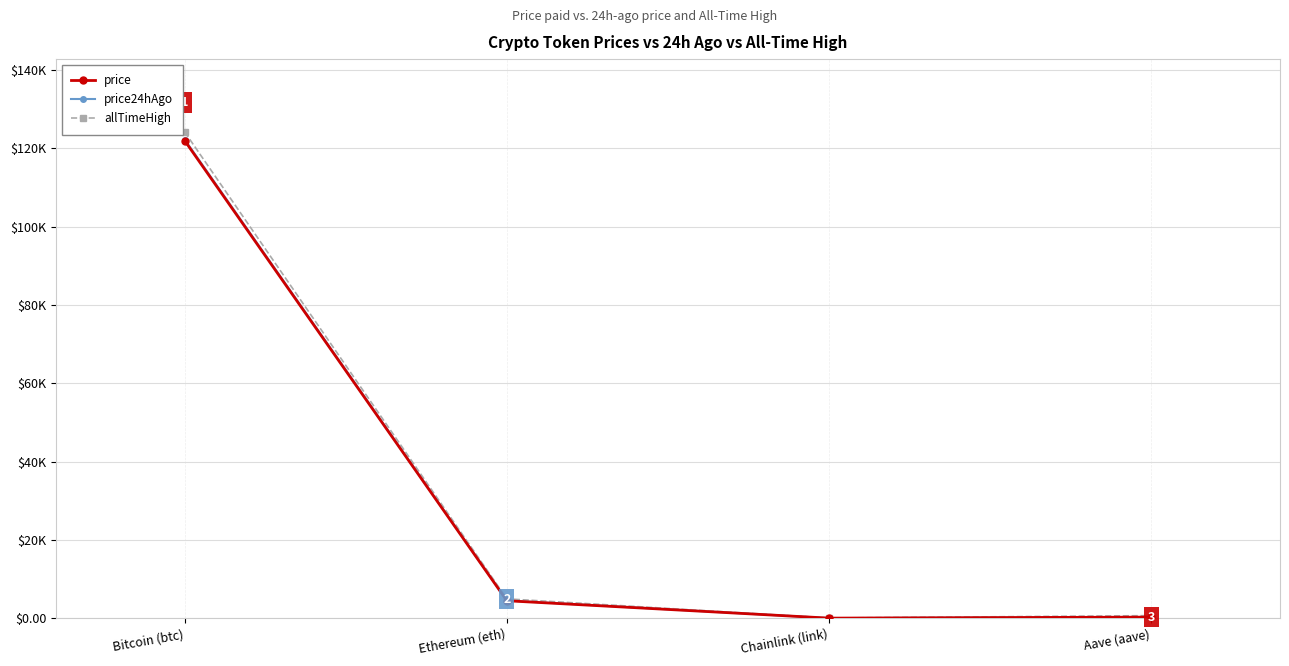

What is the average value of the price series?

31671.3